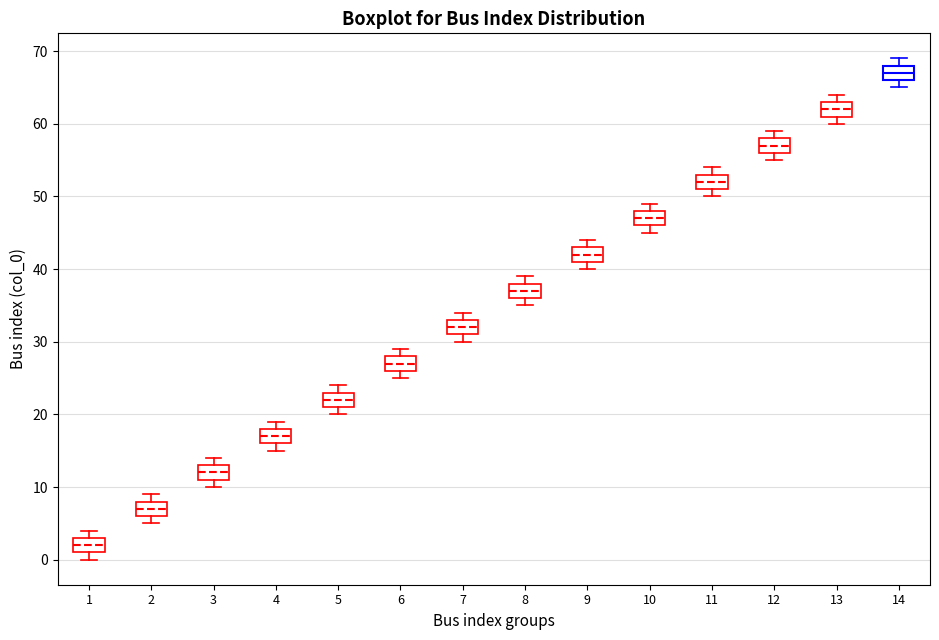

Reading left to right, read every box against the y-axis: the position of its median line, the range the box covers, and the ends of its whiskers. The values are not printed on the chart, so give them approximately, as read against the axis.

1: median 2, box 1 to 3, whiskers 0 to 4
2: median 7, box 6 to 8, whiskers 5 to 9
3: median 12, box 11 to 13, whiskers 10 to 14
4: median 17, box 16 to 18, whiskers 15 to 19
5: median 22, box 21 to 23, whiskers 20 to 24
6: median 27, box 26 to 28, whiskers 25 to 29
7: median 32, box 31 to 33, whiskers 30 to 34
8: median 37, box 36 to 38, whiskers 35 to 39
9: median 42, box 41 to 43, whiskers 40 to 44
10: median 47, box 46 to 48, whiskers 45 to 49
11: median 52, box 51 to 53, whiskers 50 to 54
12: median 57, box 56 to 58, whiskers 55 to 59
13: median 62, box 61 to 63, whiskers 60 to 64
14: median 67, box 66 to 68, whiskers 65 to 69